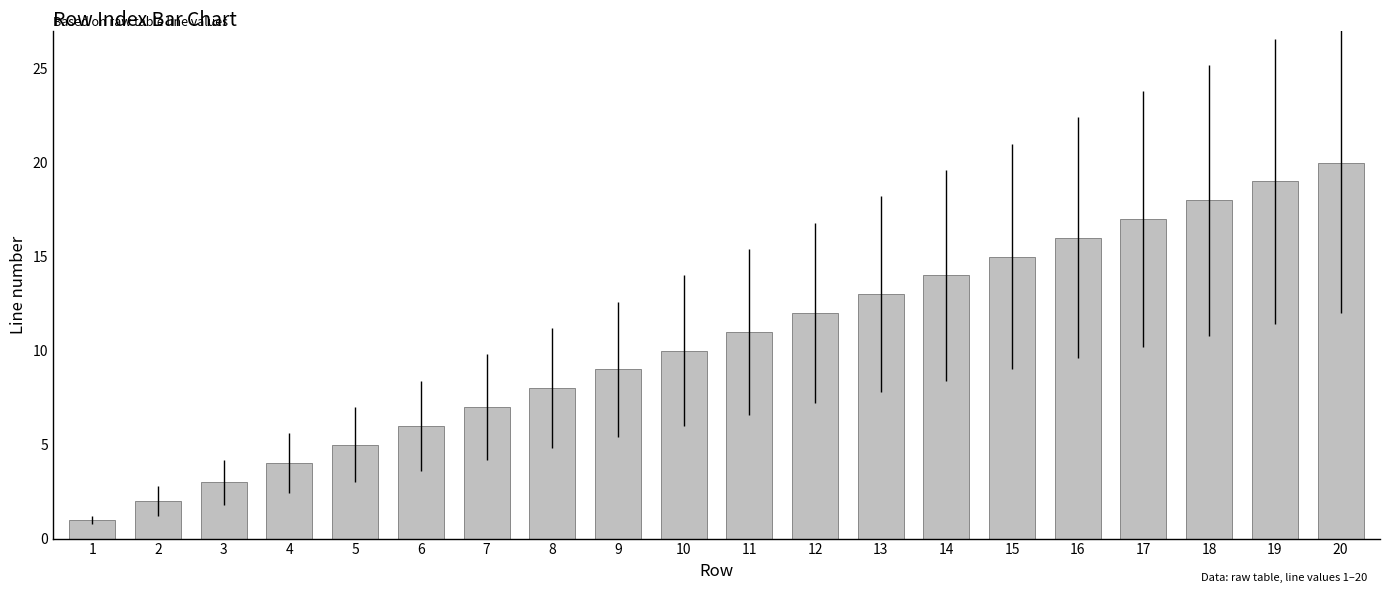

Reading left to right, extract all data points from this chart.

1=1	2=2	3=3	4=4	5=5	6=6	7=7	8=8	9=9	10=10	11=11	12=12	13=13	14=14	15=15	16=16	17=17	18=18	19=19	20=20